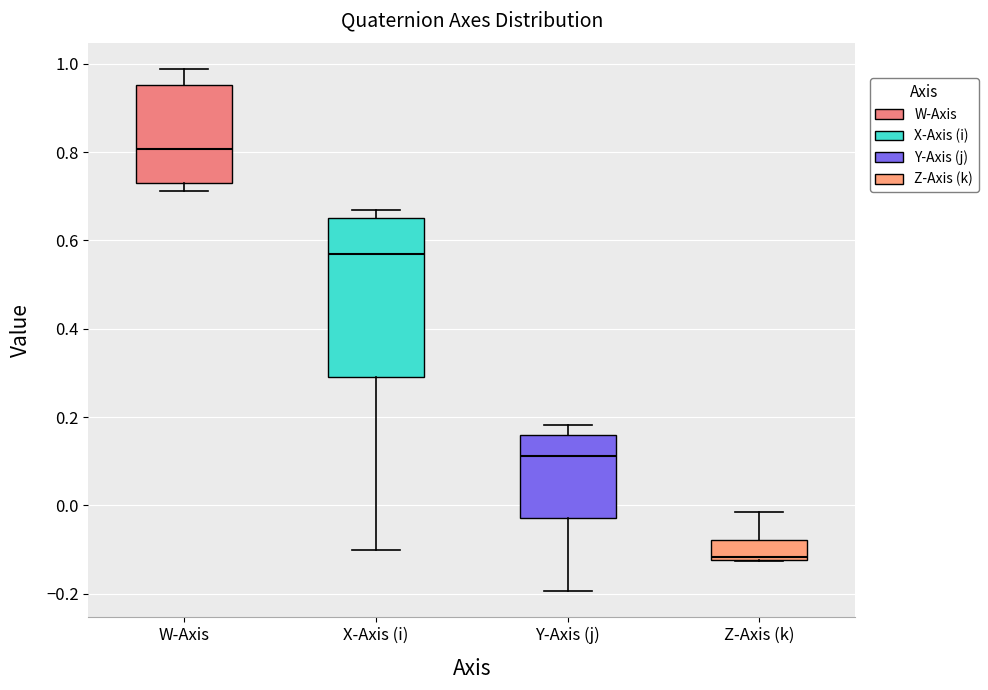

Reading left to right, read every box against the y-axis: the position of its median line, the range the box covers, and the ends of its whiskers. The values are not printed on the chart, so give them approximately, as read against the axis.

W-Axis: median 0.80, box 0.74 to 0.96, whiskers 0.72 to 0.98
X-Axis (i): median 0.56, box 0.30 to 0.66, whiskers -0.10 to 0.66 (just above the box's upper edge)
Y-Axis (j): median 0.12, box -0.02 to 0.16, whiskers -0.20 to 0.18
Z-Axis (k): median -0.12 (just above the box's lower edge), box -0.12 to -0.08, whiskers -0.12 to -0.02